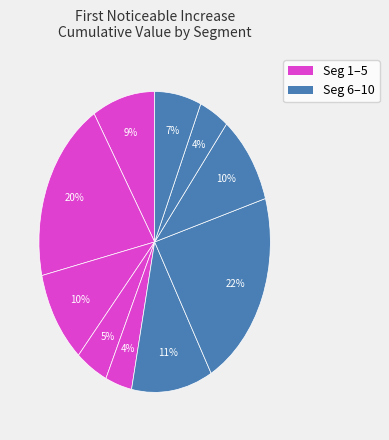

Count the number of slices in the pie.

10